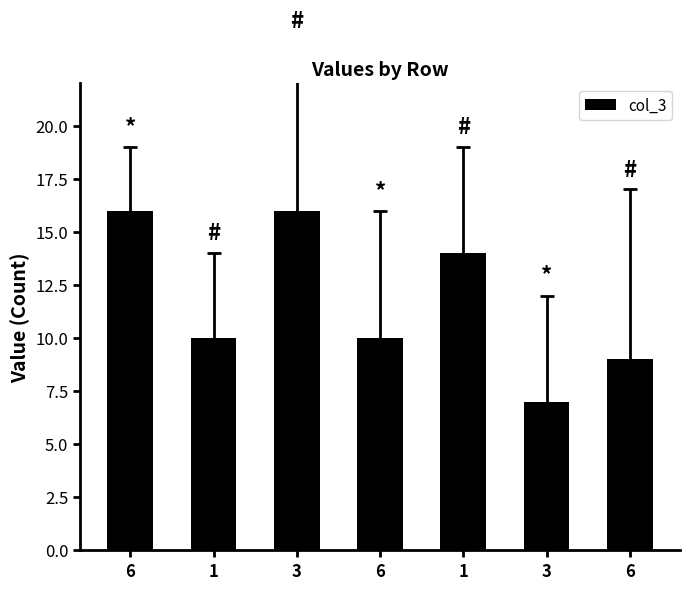

What is the change in value from 6 to 3?

-9